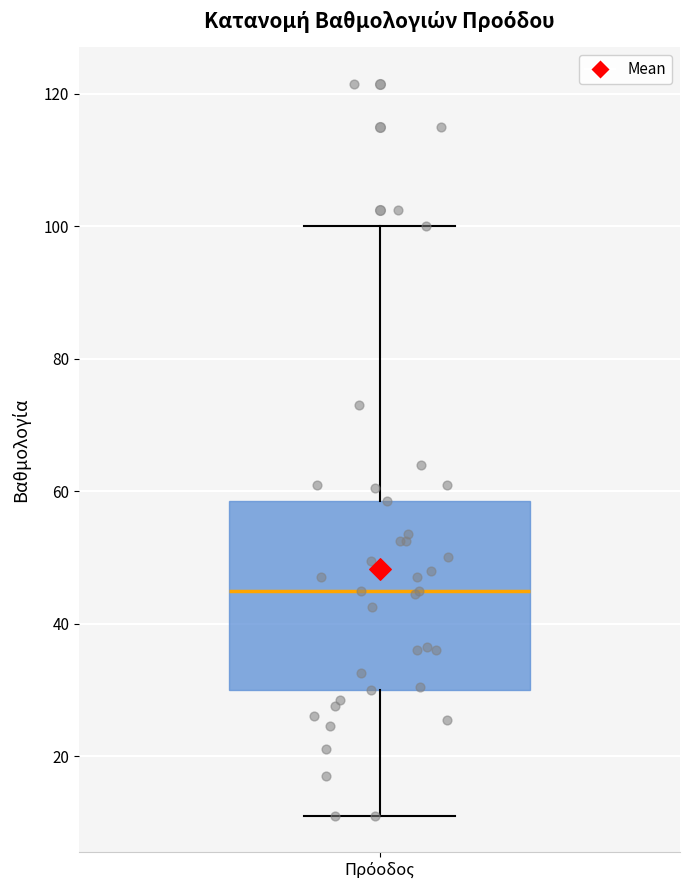

Transcribe this box plot: give where the median line is, the range the box spans, and where the two whiskers end, as read against the y-axis. The values are not printed on the chart, so give them approximately, as read against the axis.

median 46, box 30 to 58, whiskers 12 to 100